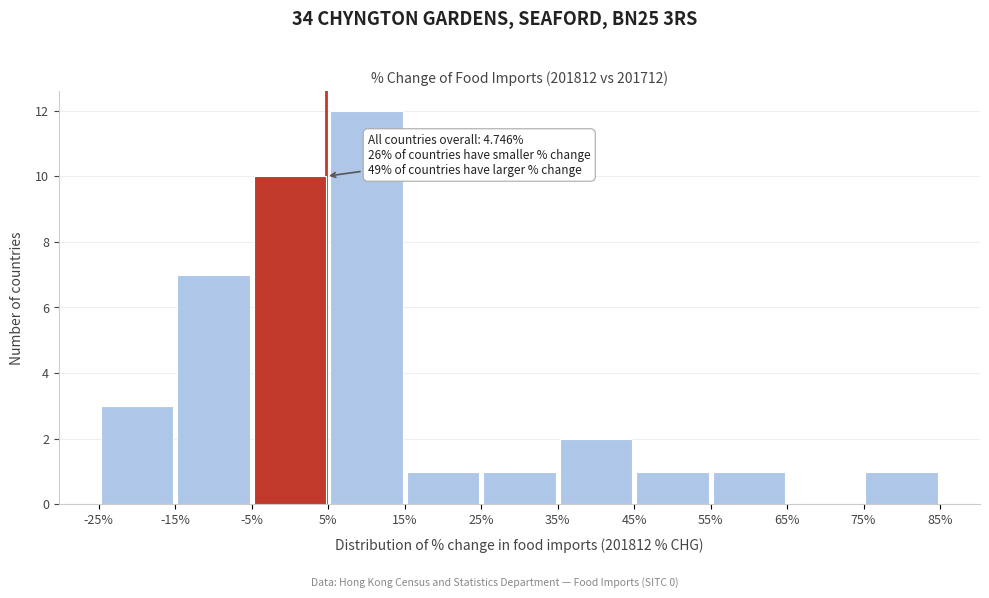

Which range on the x-axis has the tallest bar?

5% to 15%